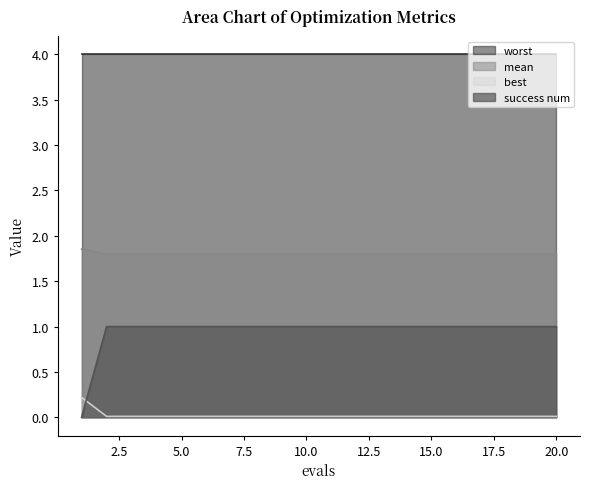

What is the maximum value shown in the chart?

4.0